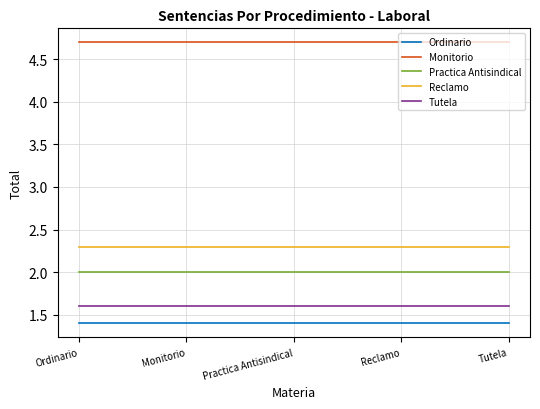

Rank the series by their maximum value, from highest to lowest.

Monitorio, Reclamo, Practica Antisindical, Tutela, Ordinario